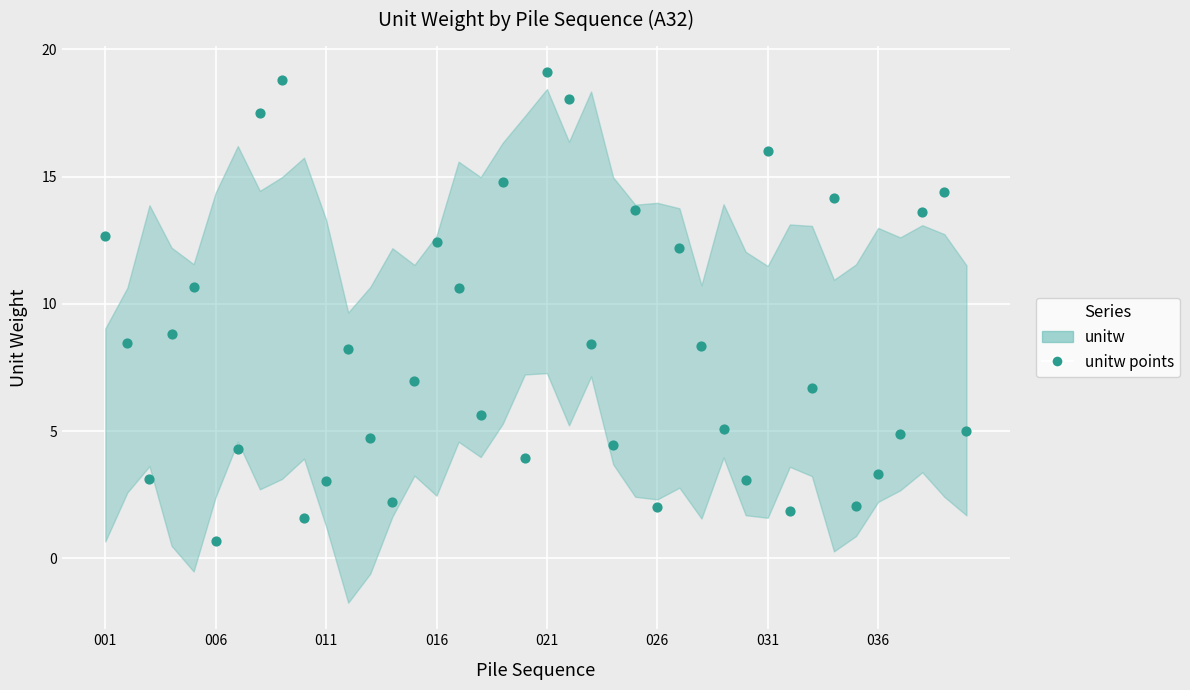

What is the range of Y values (max minus min)?

18.4